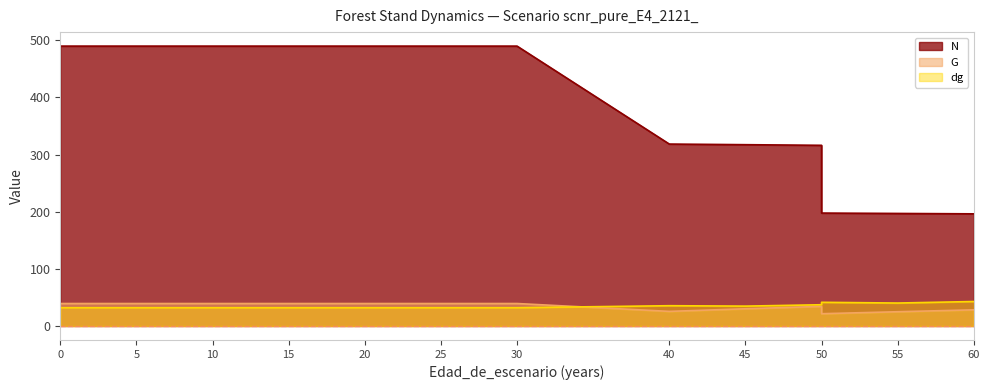

The value of G at 40 is 33.6. True or false?

False